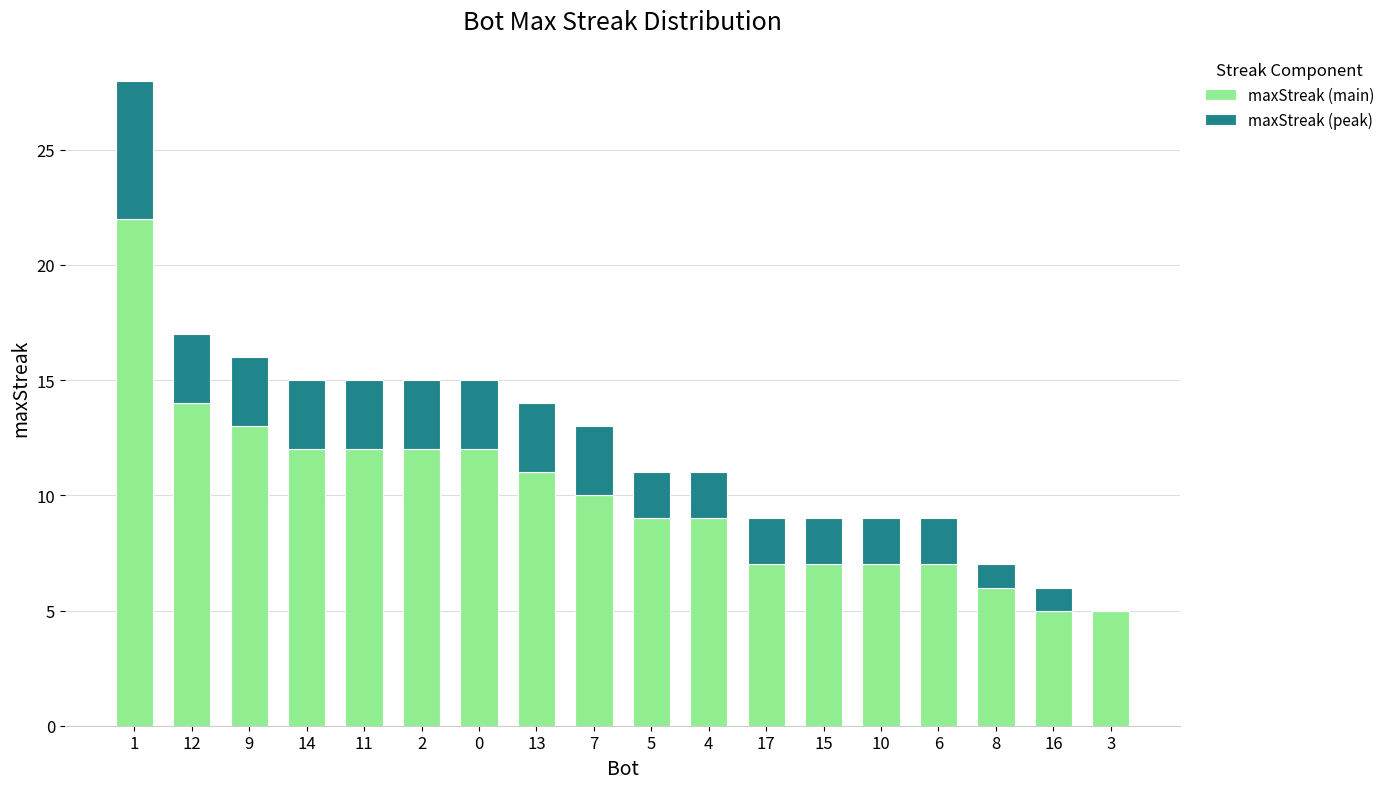

What is the highest value of the maxStreak (main) series?

22